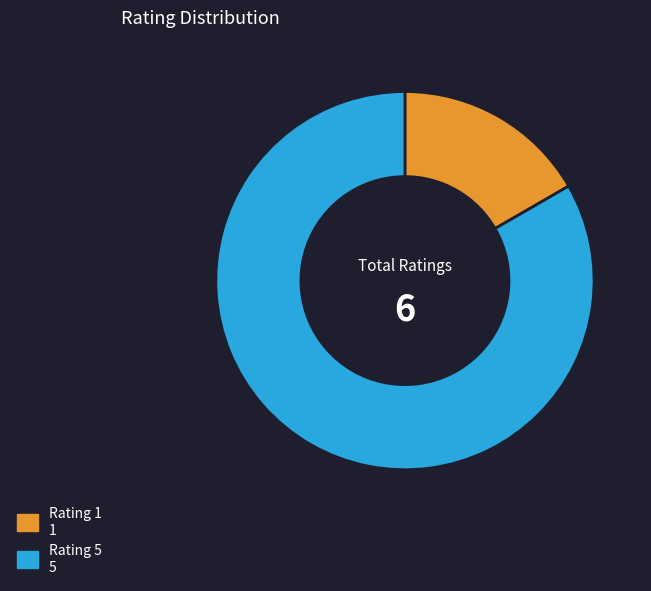

Does Rating 1 account for over 50% of the chart?

No